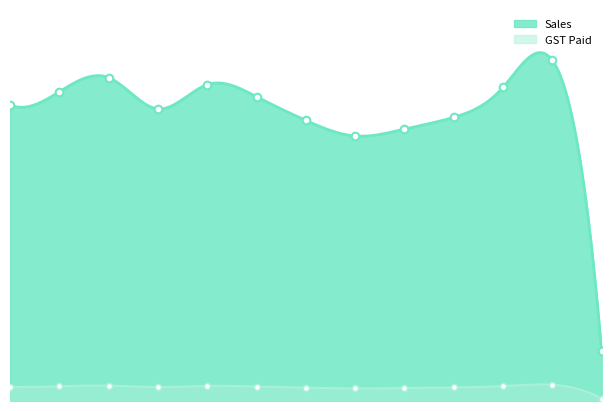

Which series has the largest total across all categories?

Sales